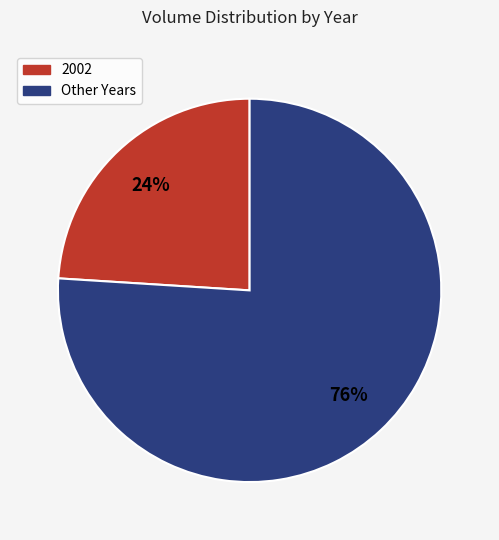

Is it true that 2002 is 24% of the pie?

True